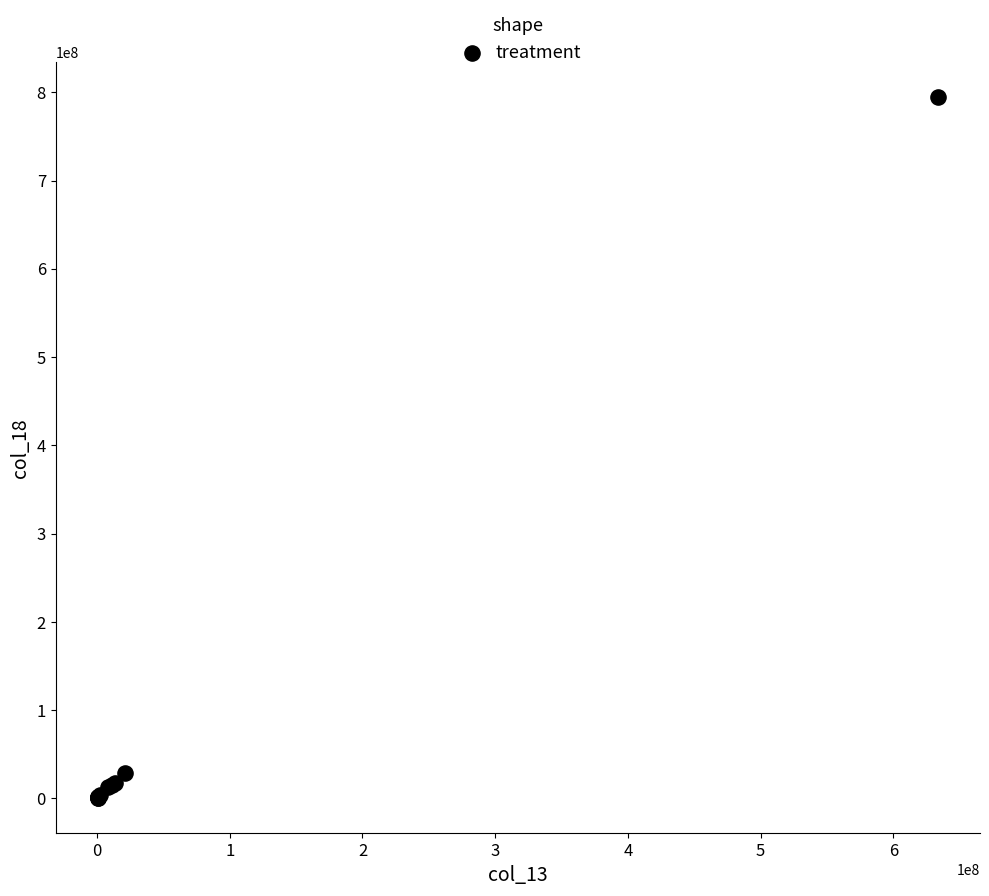

What Y value in the scatter plot is closest to 397466417?

29050678.4